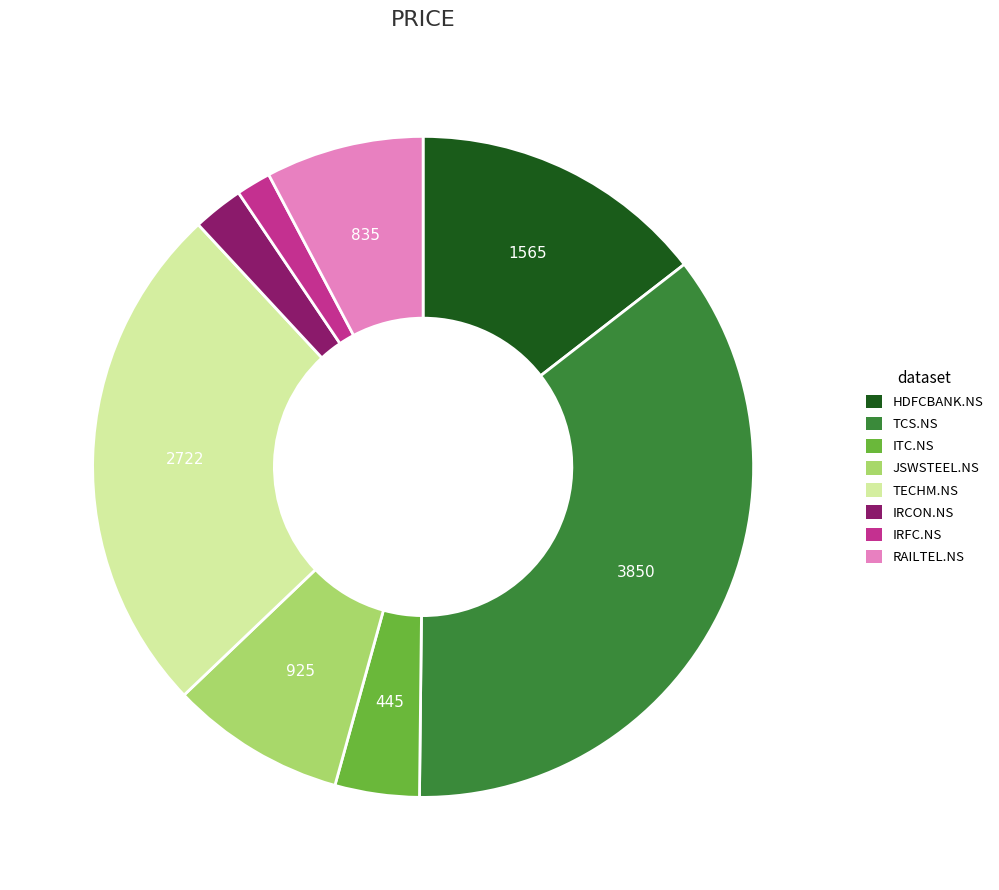

Is it true that IRFC.NS is 2% of the pie?

True